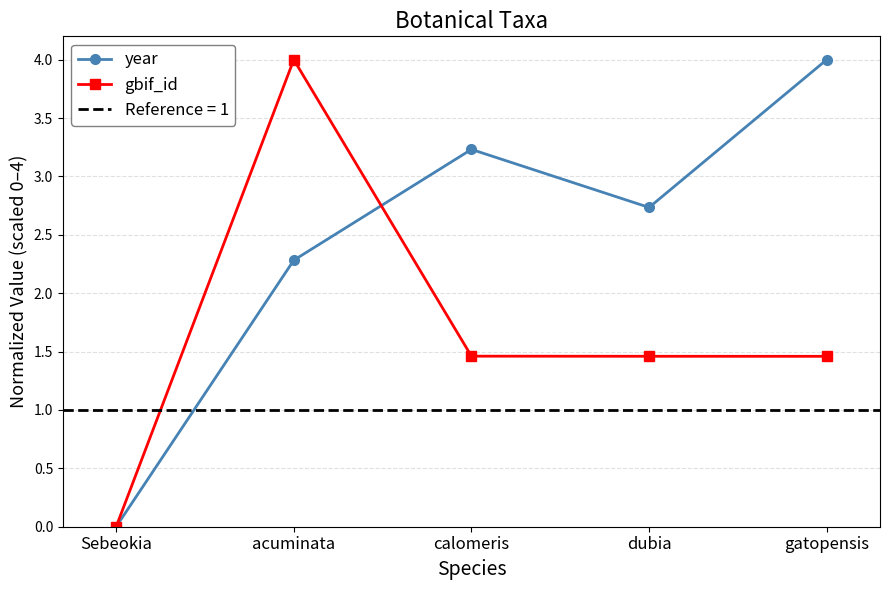

Does the chart have visible grid lines?

Yes